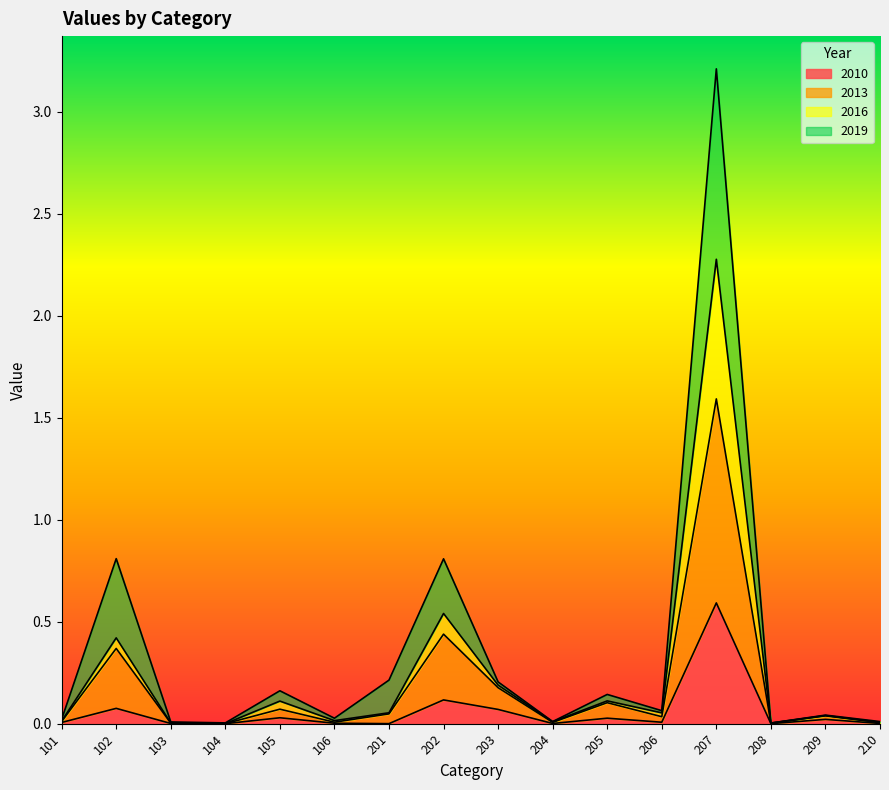

True or false: 2013 and 2010 cross at least once.

False